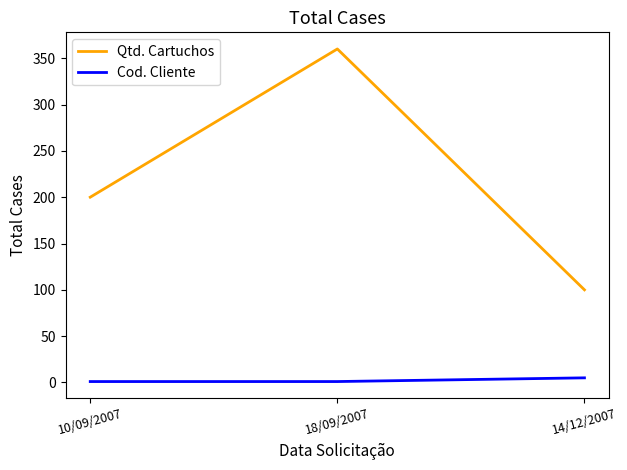

Rank the series by their average value, from lowest to highest.

Cod. Cliente, Qtd. Cartuchos